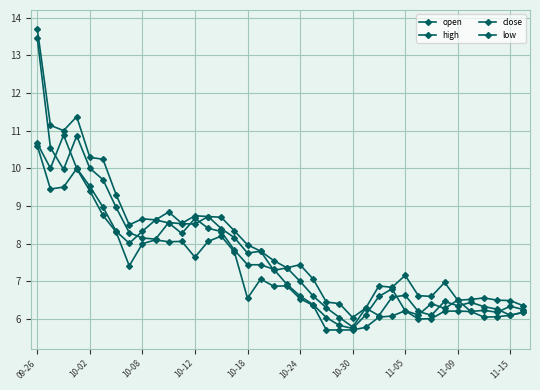

List the series in order of their overall mean, highest first.

high, open, close, low